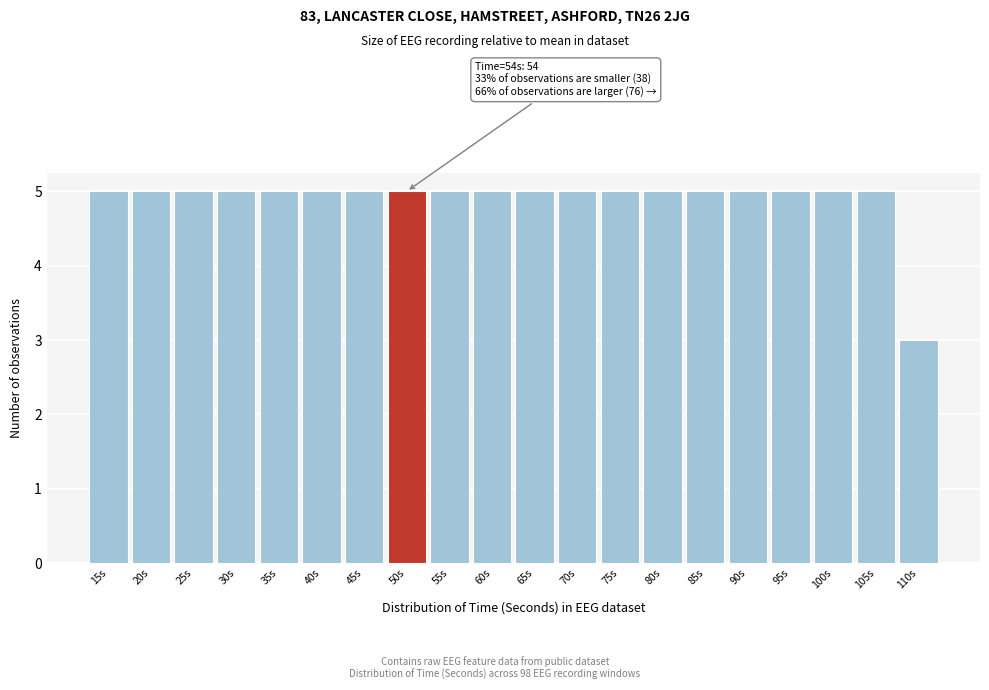

Reading left to right, transcribe all the data shown in this chart.

5	5	5	5	5	5	5	5	5	5	5	5	5	5	5	5	5	5	5	3